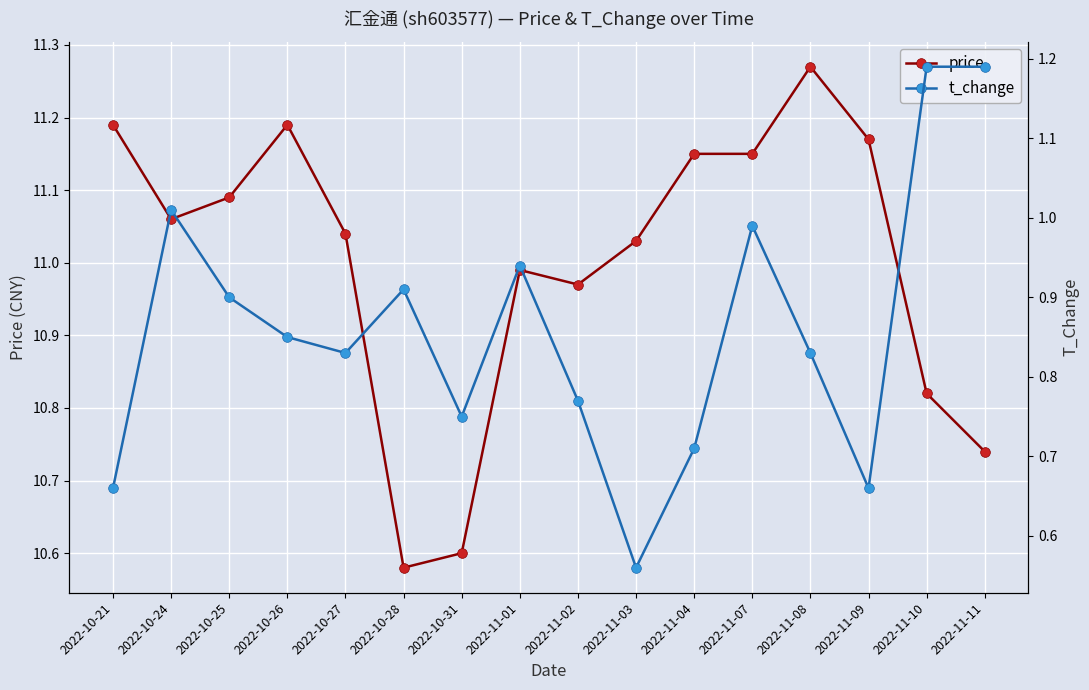

Which series has the largest total across all categories?

price